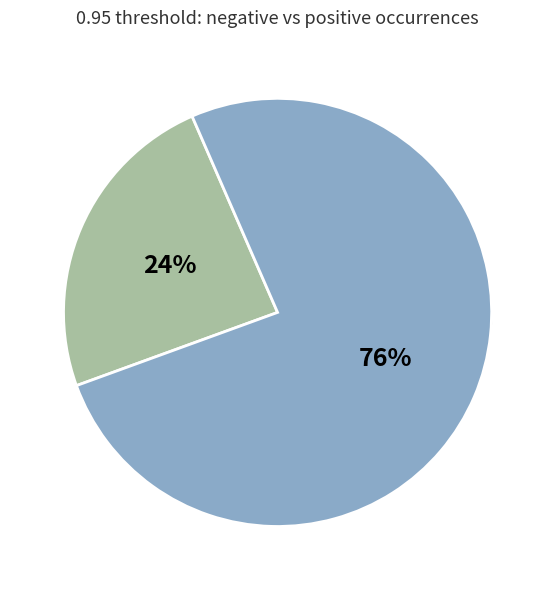

What is the smallest slice in the pie chart?

negative (0.95)